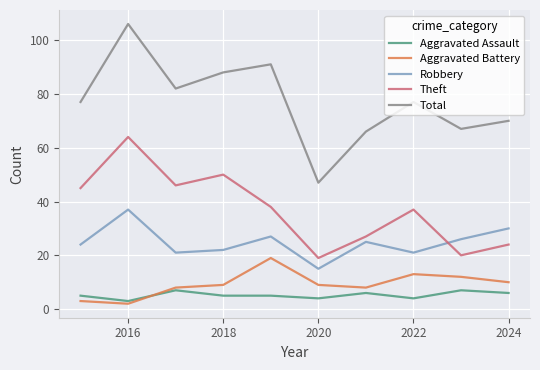

Which series has the largest total across all categories?

Total